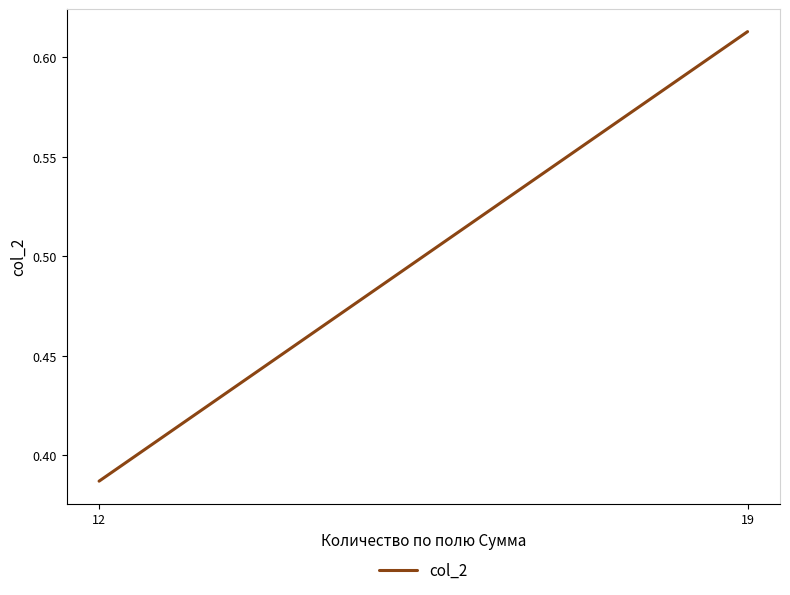

List the labels in order of value, largest first.

19, 12